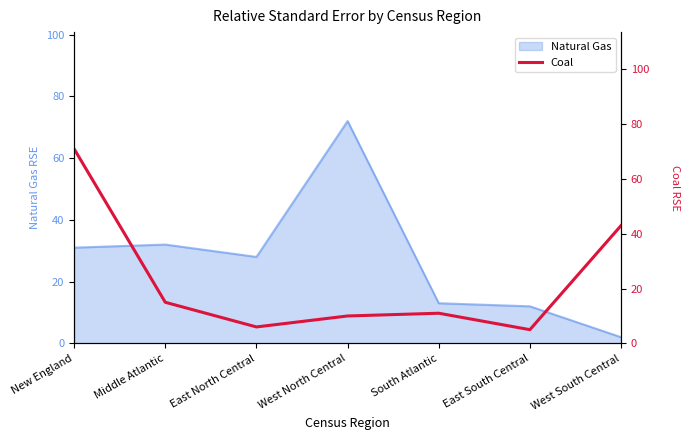

Is it true that Natural Gas equals 4 at South Atlantic?

False